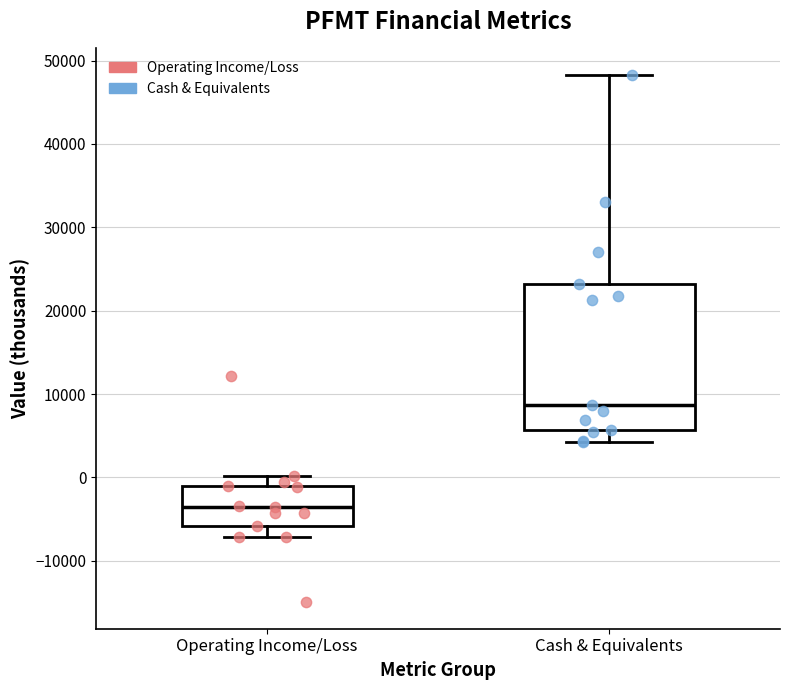

Which box is the tallest, from its lower edge to its upper edge?

Cash & Equivalents